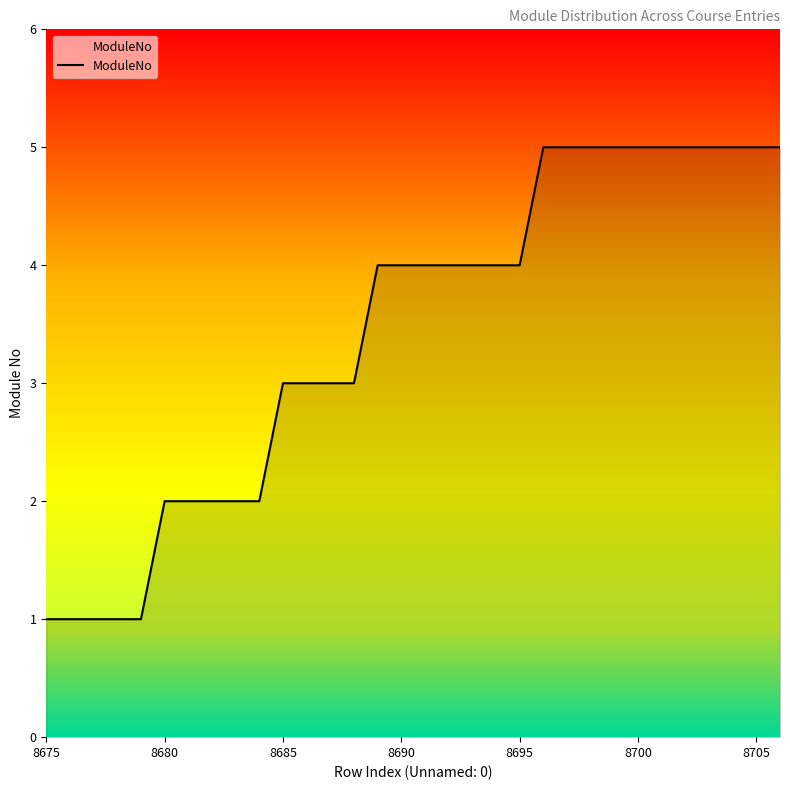

How many lines are shown in the chart?

1